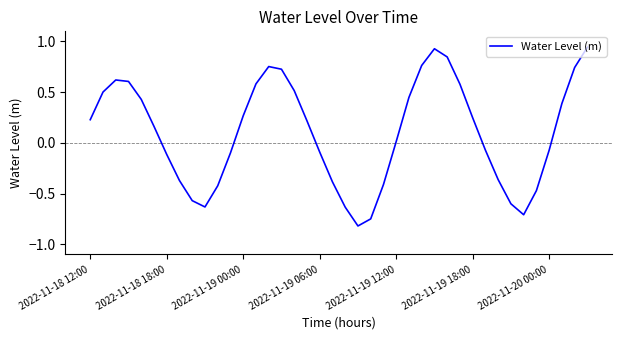

What is the difference between the maximum and minimum values?

1.8